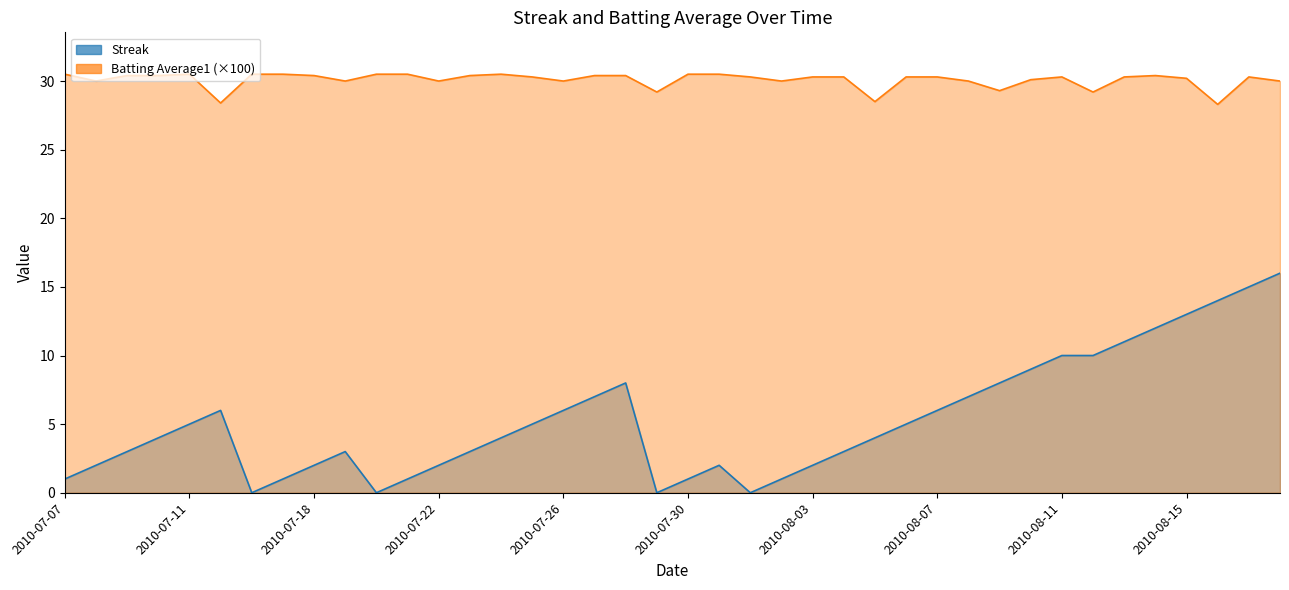

What value does the Streak series have at 2010-08-08?

7.0